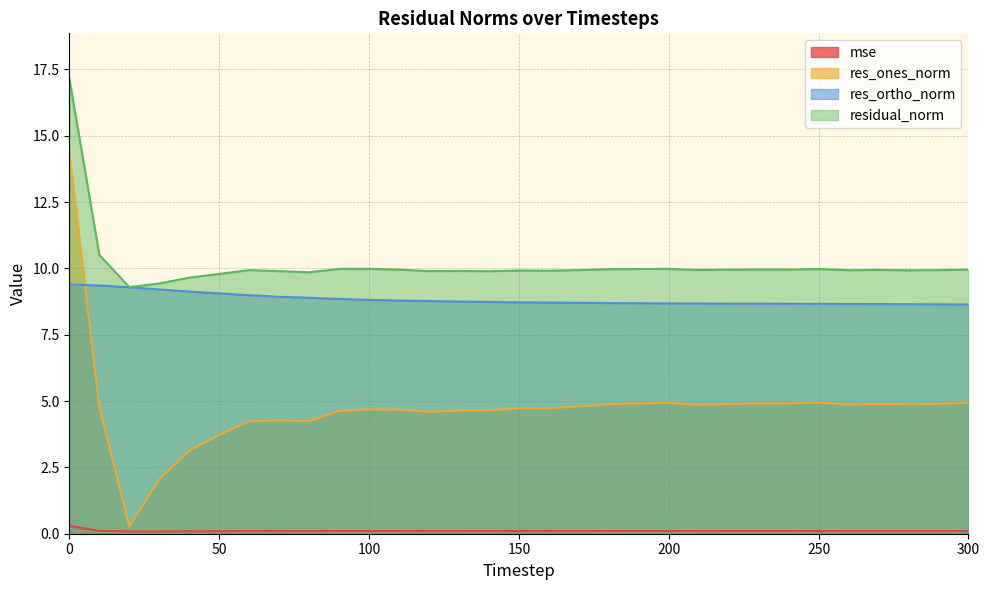

What is the value of the mse point at the 26th from the left?

0.1